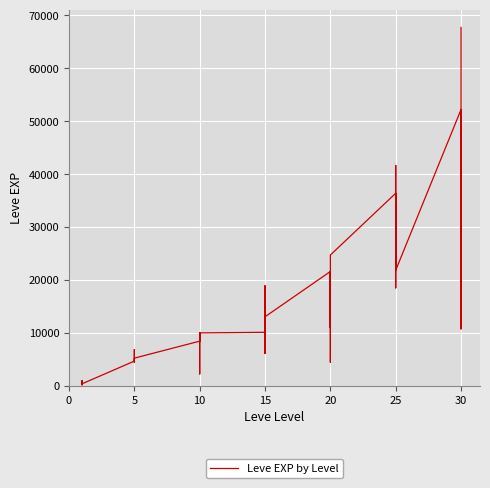

How many points are higher than both their immediate neighbors (excluding endpoints)?

11